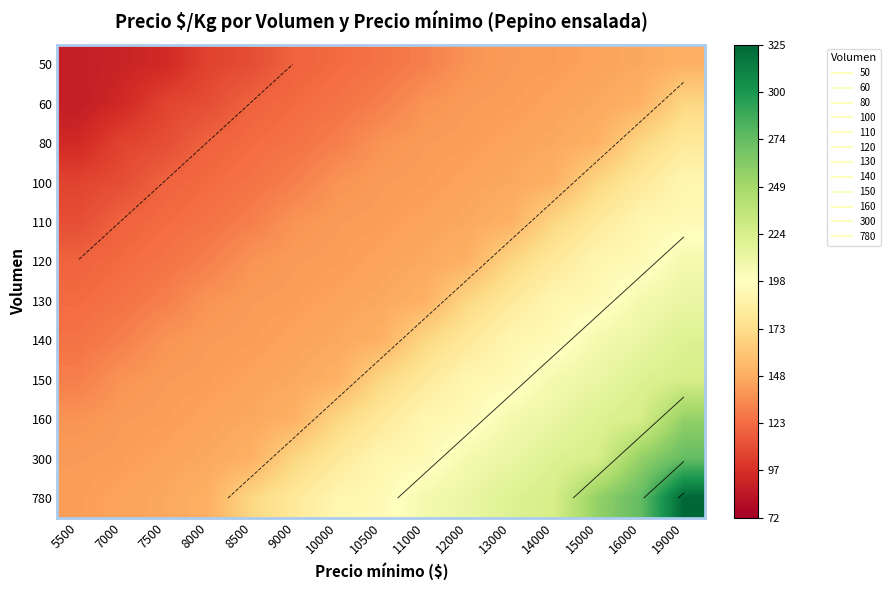

What is the difference between the maximum and minimum values in the 780 series?

183.0